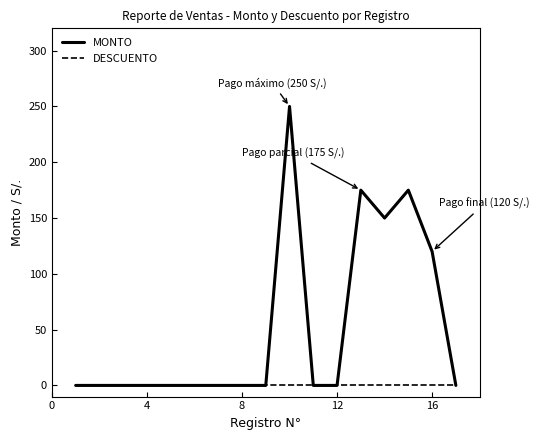

Which series has the widest spread of values?

MONTO